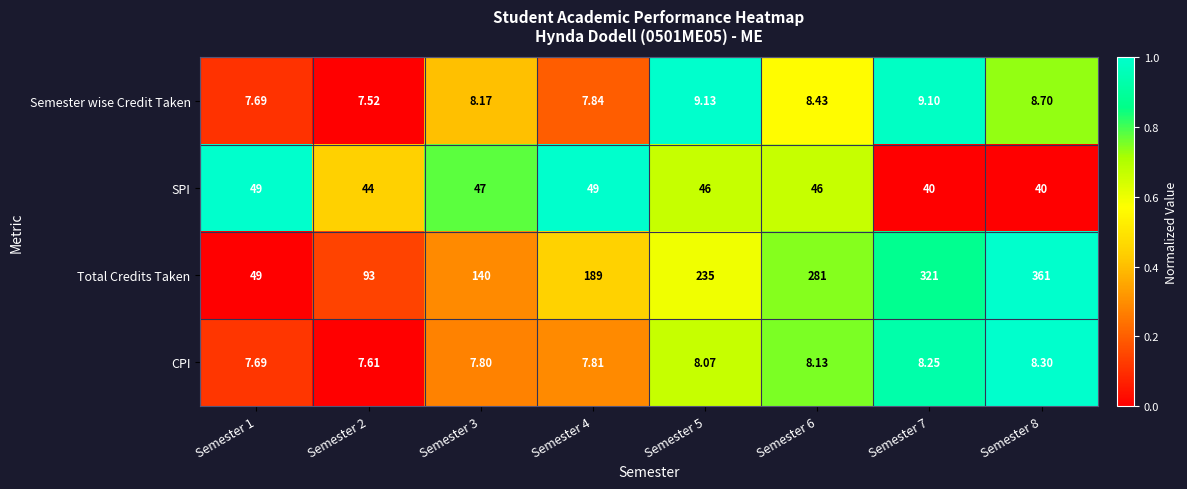

How many distinct data groups are displayed?

4